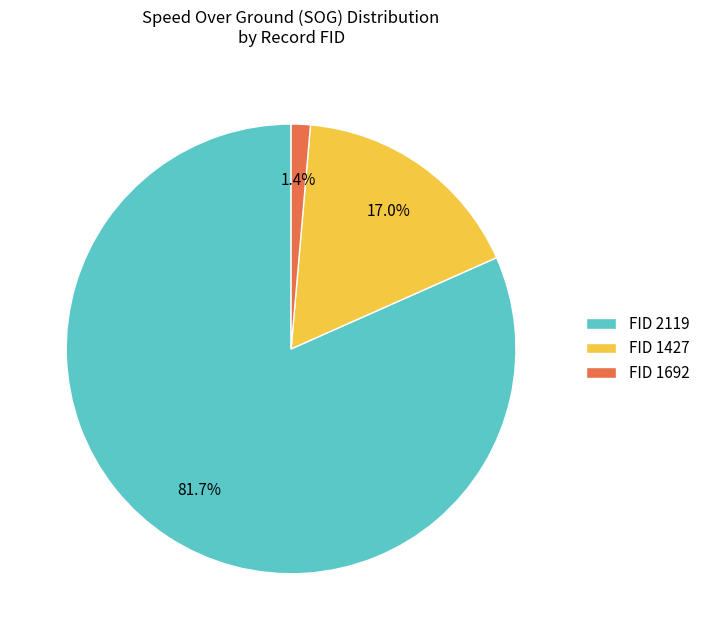

Rank the categories by value from highest to lowest.

FID 2119, FID 1427, FID 1692